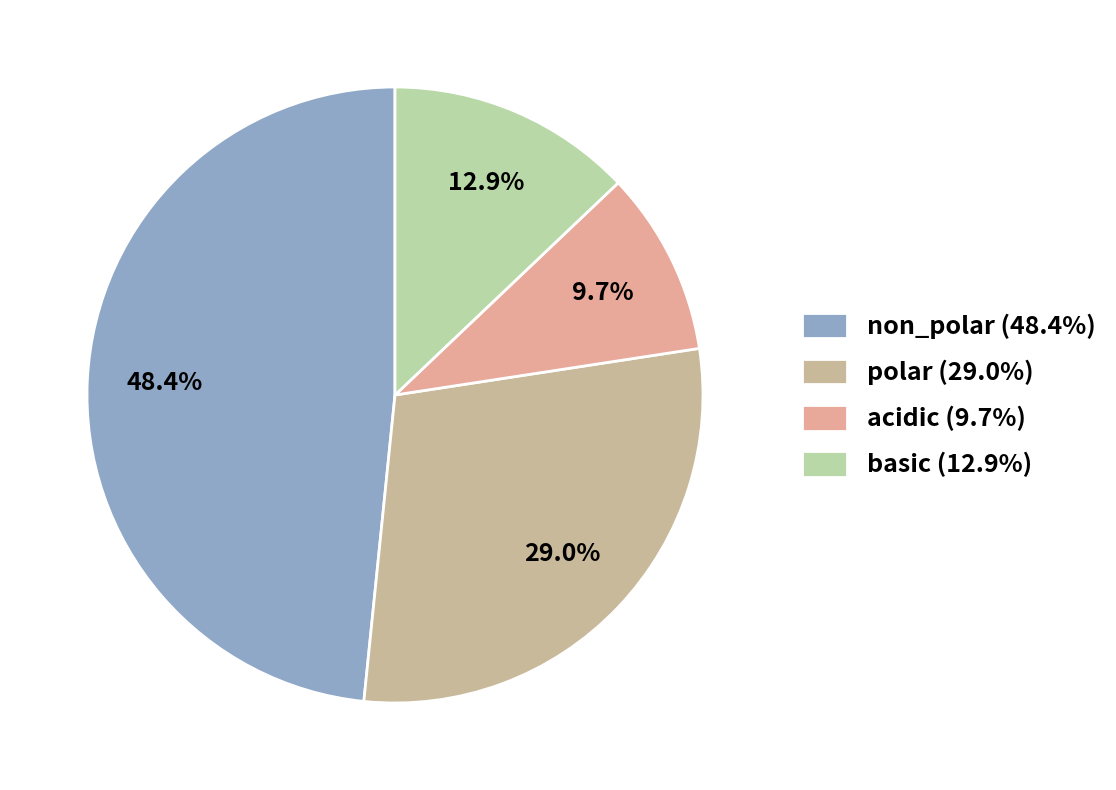

How many slices are in this pie chart?

4